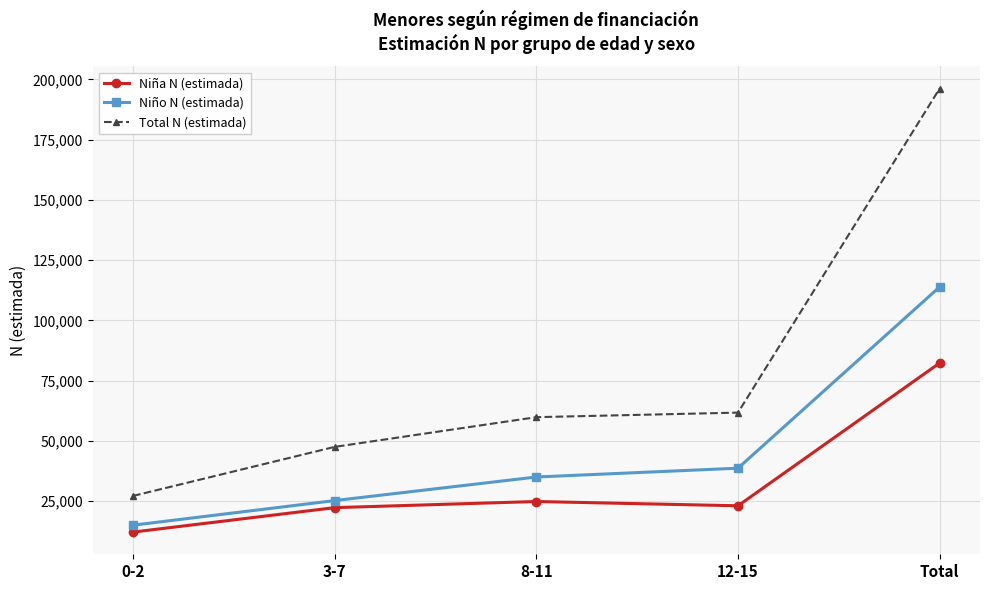

Which series has the largest range (max minus min)?

Total N (estimada)